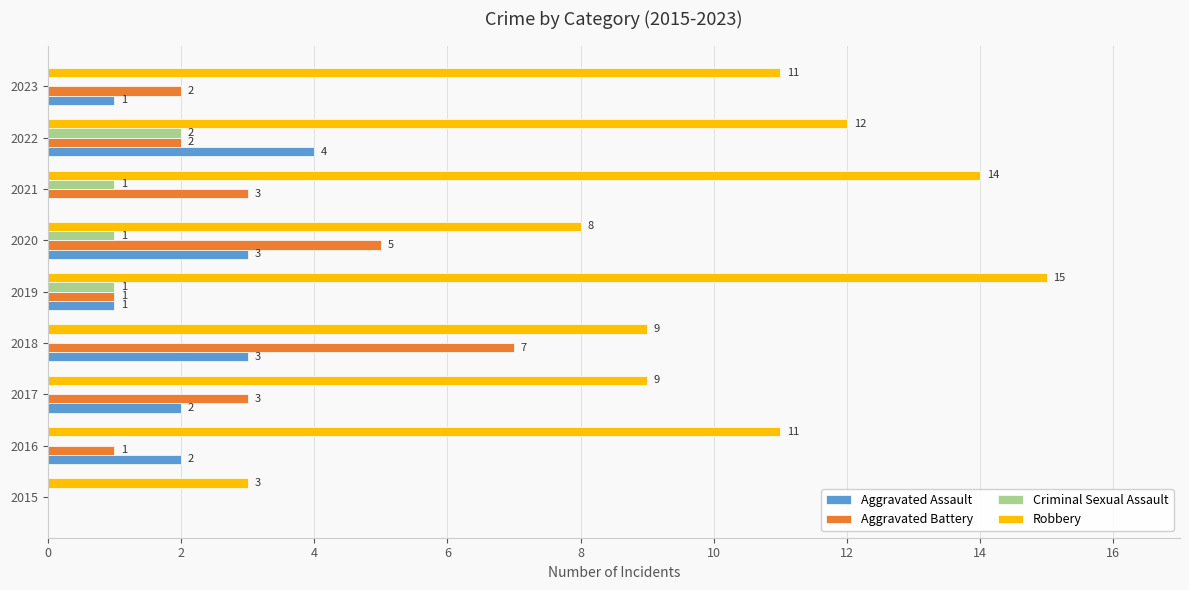

Which series has the largest range (max minus min)?

Robbery